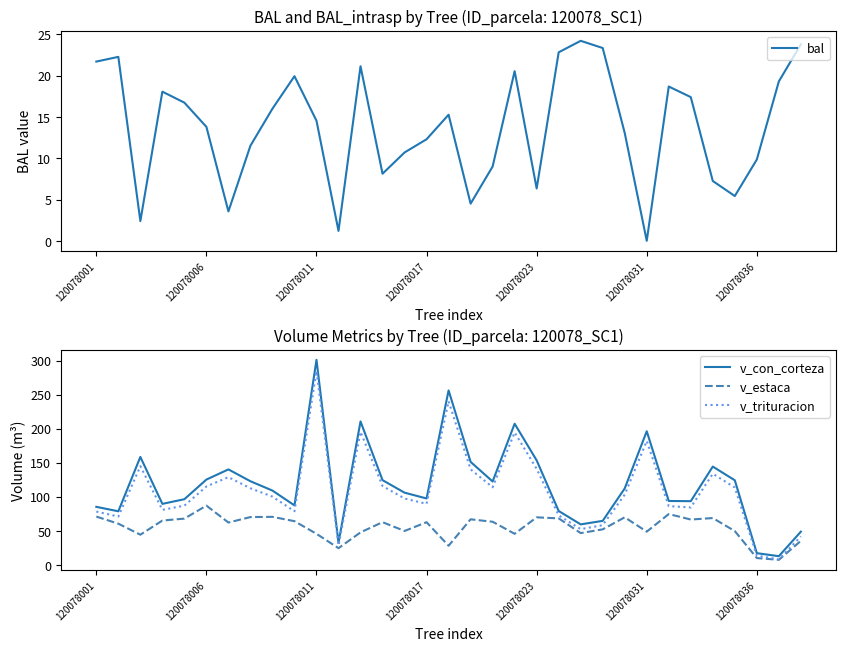

What is the sum of all v_trituracion values?

3587.3